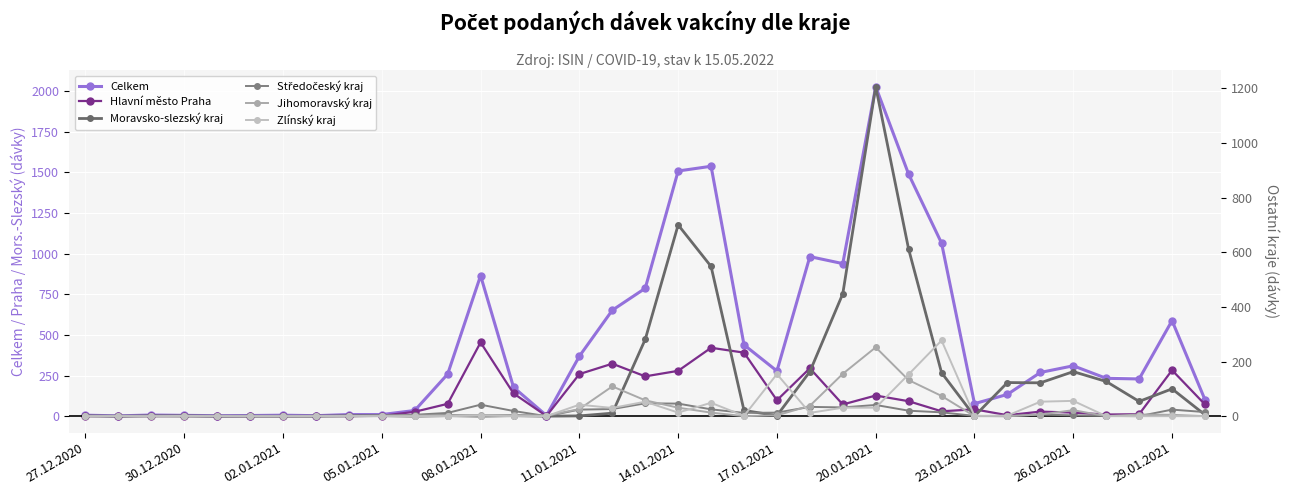

At how many categories does at least one series exceed 1828?

1